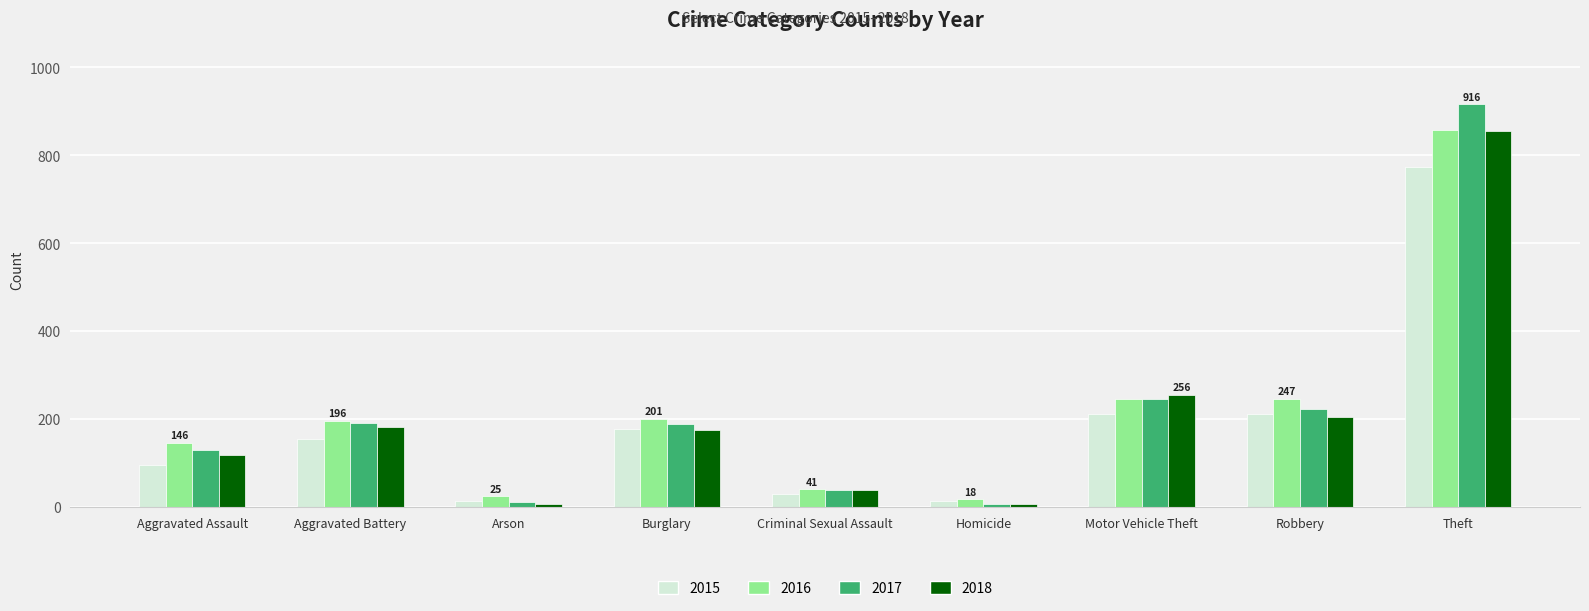

The value of 2018 at Motor Vehicle Theft is 426. True or false?

False